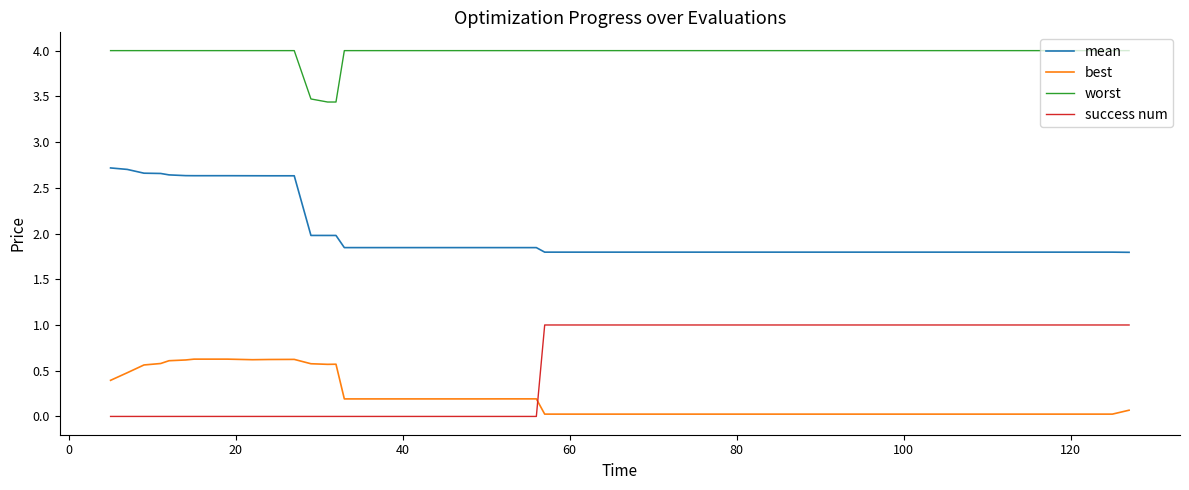

How many lines are shown in the chart?

4